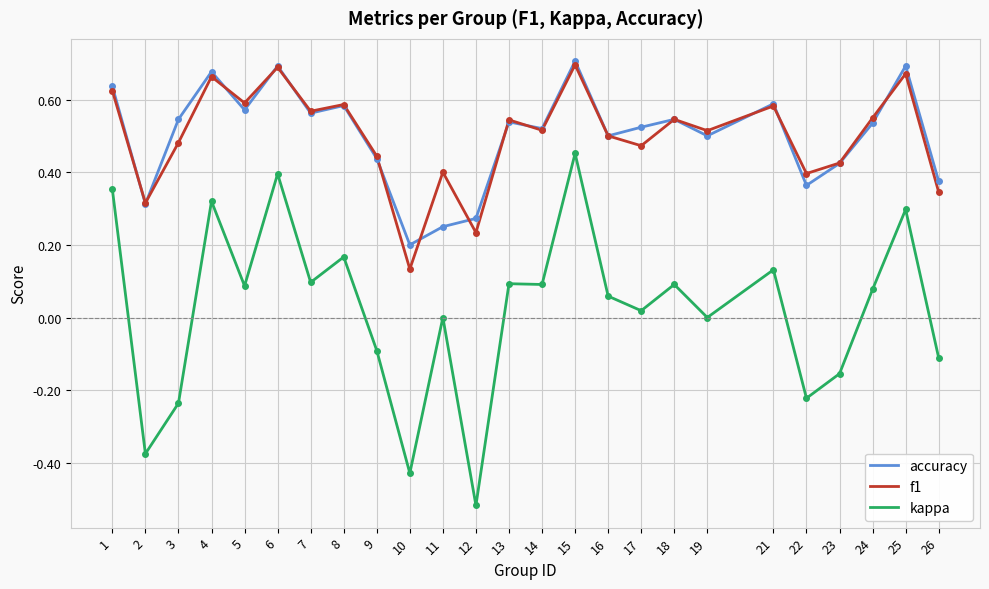

The value of f1 at 23 is 0.4. True or false?

True